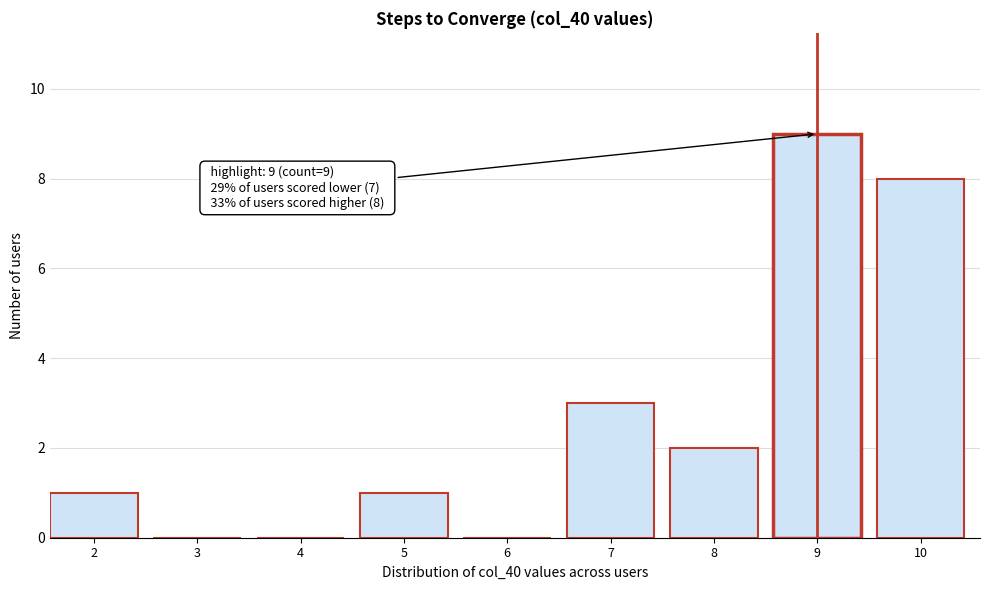

Reading right to left, transcribe all the data shown in this chart.

10=8	9=9	8=2	7=3	6=0	5=1	4=0	3=0	2=1